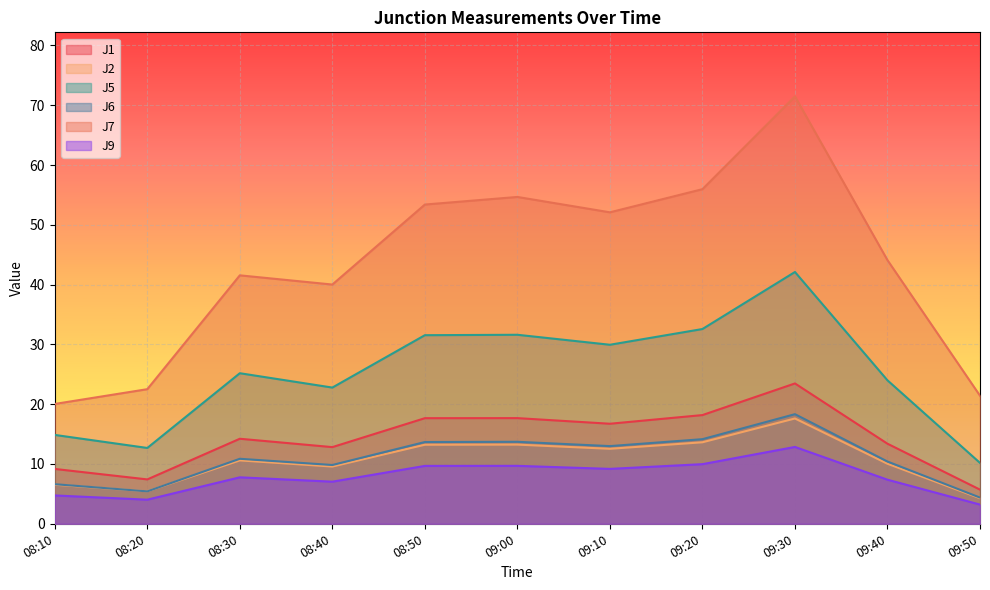

How many interior local peaks does the J1 series have?

3